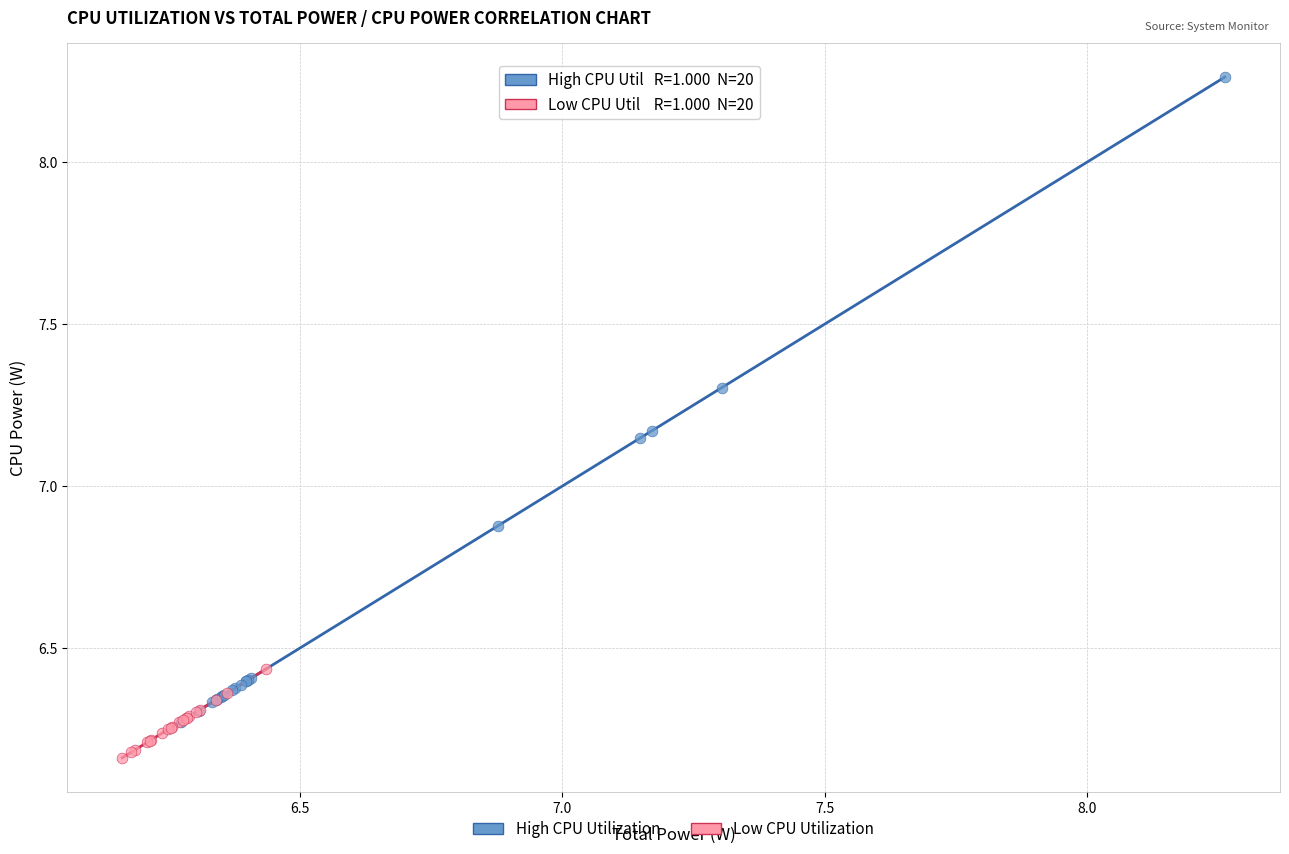

What are all the series names shown in the legend?

High CPU Utilization, Low CPU Utilization